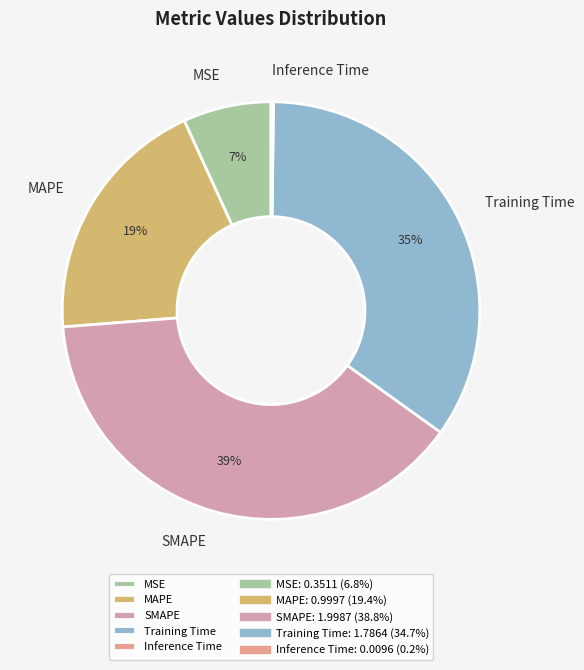

True or false: Training Time accounts for 35% of the total.

True